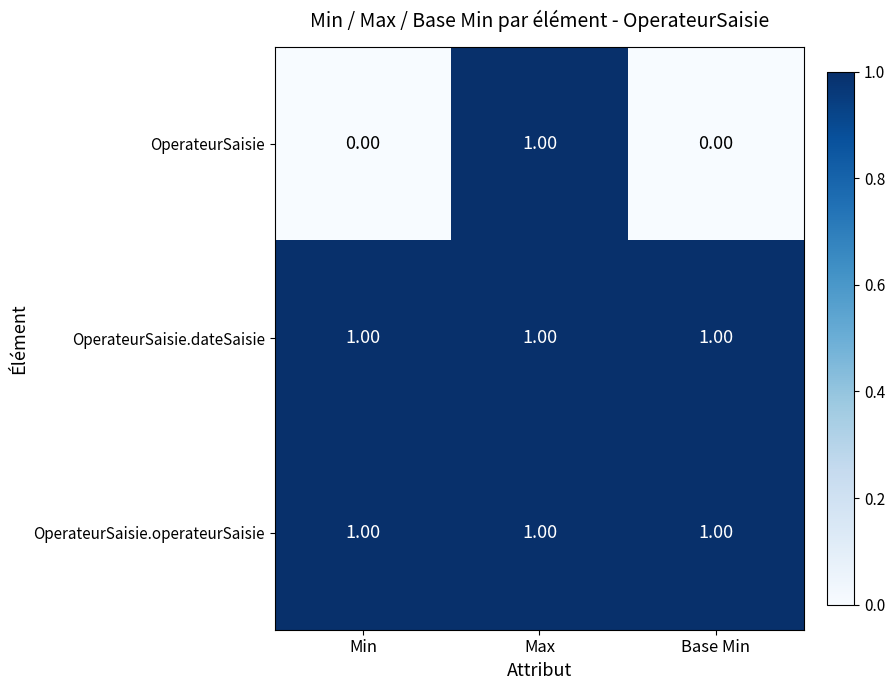

Which series has the largest range (max minus min)?

OperateurSaisie